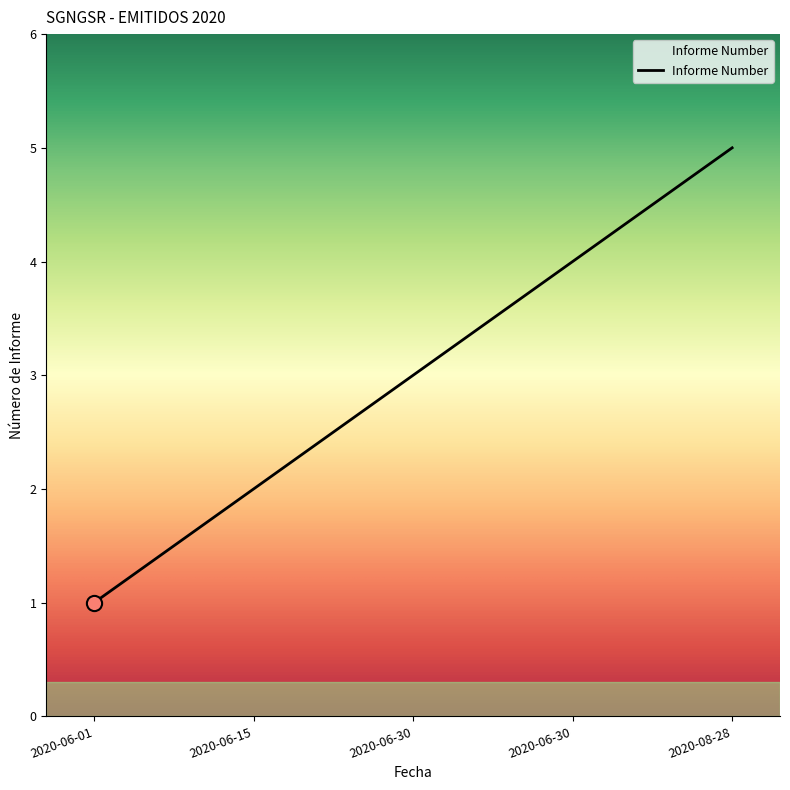

Approximately how many times larger is the value at 2020-06-01 compared to 2020-06-15?

0.5